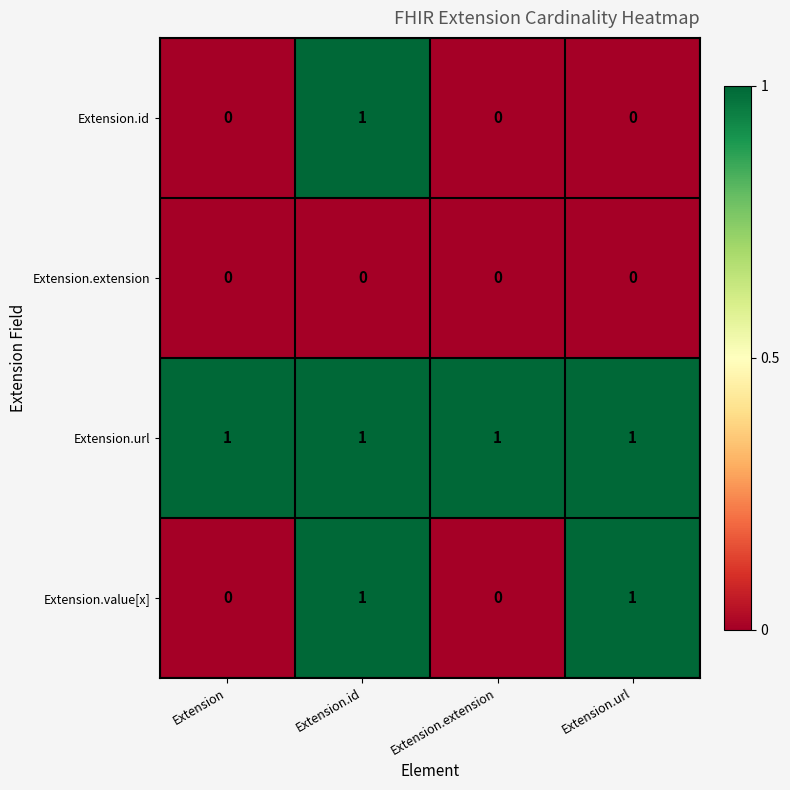

At how many categories does at least one series exceed 0?

4